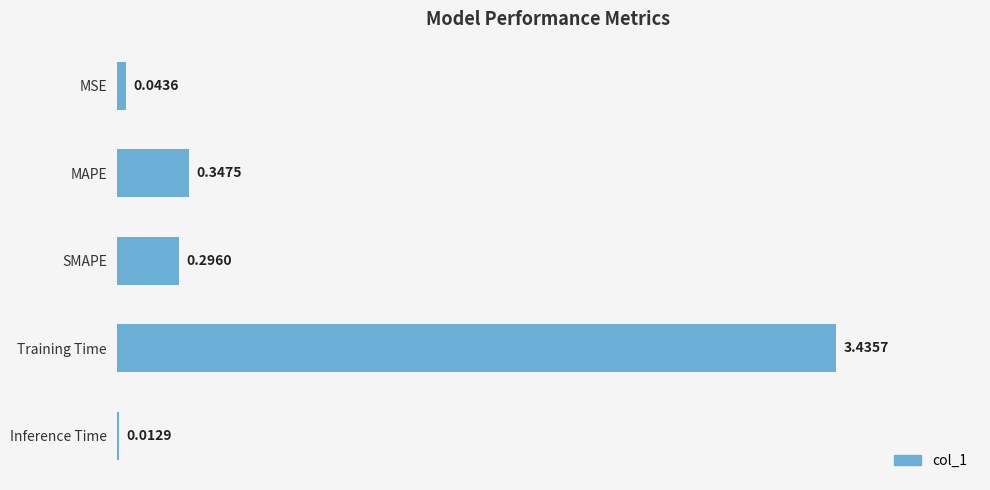

Which has a higher value, SMAPE or MAPE?

MAPE